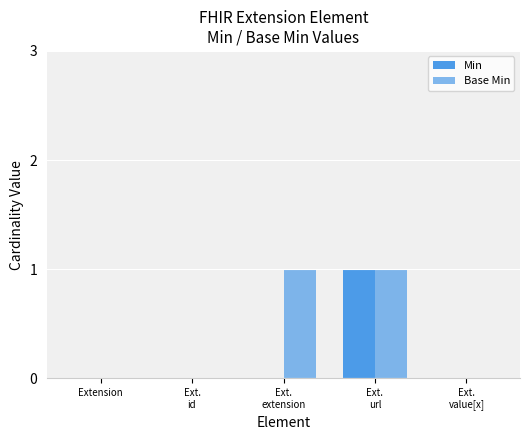

How many categories are shown in the chart?

5